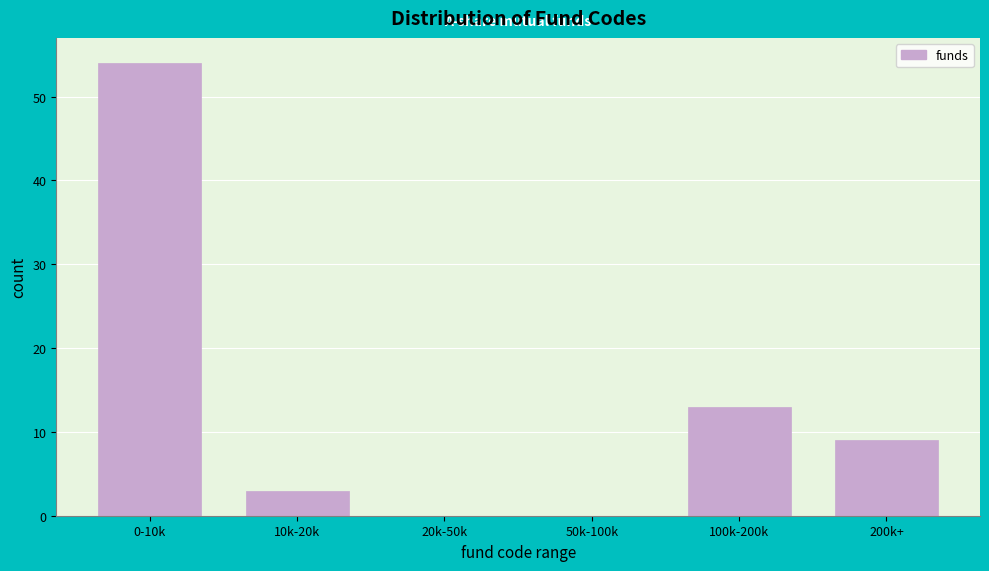

Reading left to right, transcribe all the data shown in this chart.

0-10k=54	10k-20k=3	20k-50k=0	50k-100k=0	100k-200k=13	200k+=9